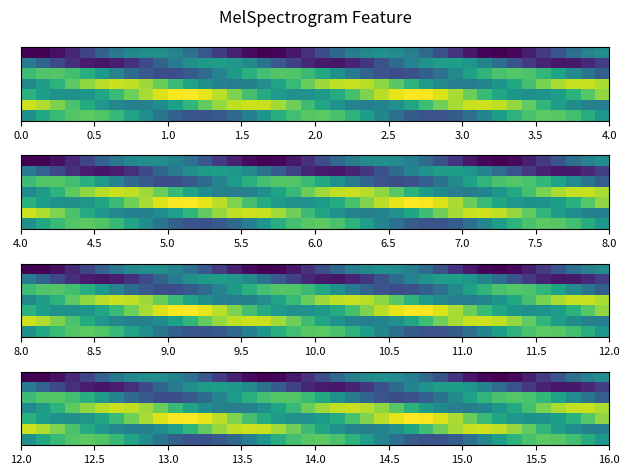

What is the total value across all series at 2.5?

3.7